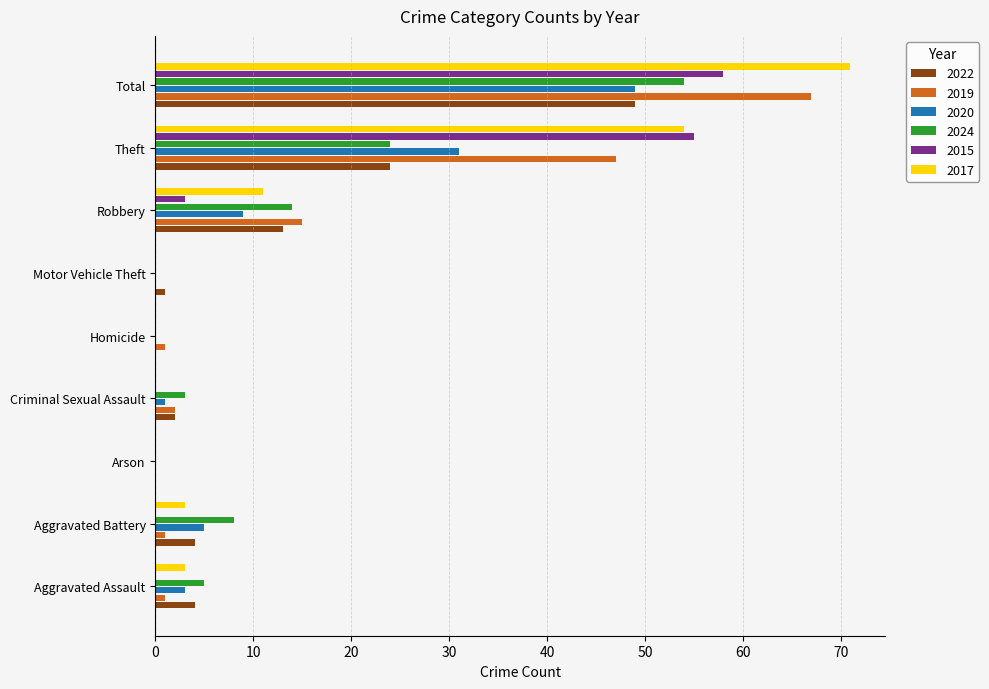

The value of 2017 at Theft is 78. True or false?

False